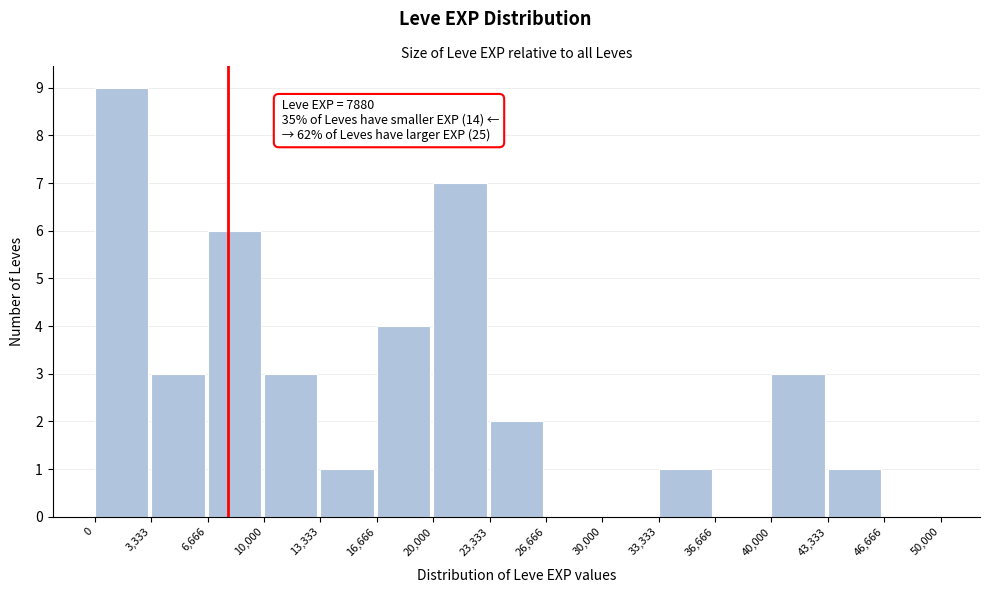

Which range on the x-axis has the tallest bar?

0 to 3,333